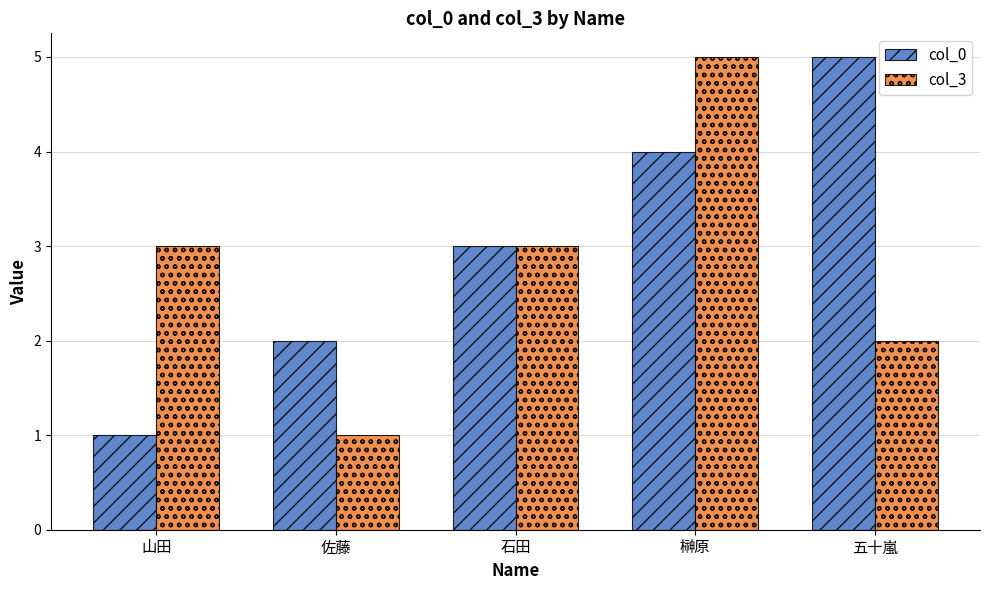

The col_0 series shows 1 at 山田. True or false?

True